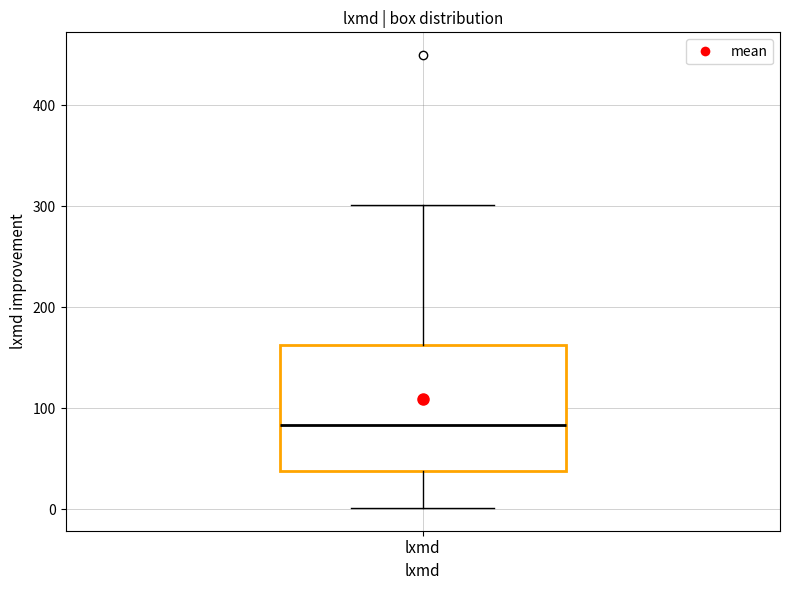

Where does the upper whisker of the box for lxmd end on the y-axis? The values are not printed on the chart, so give them approximately, as read against the axis.

300